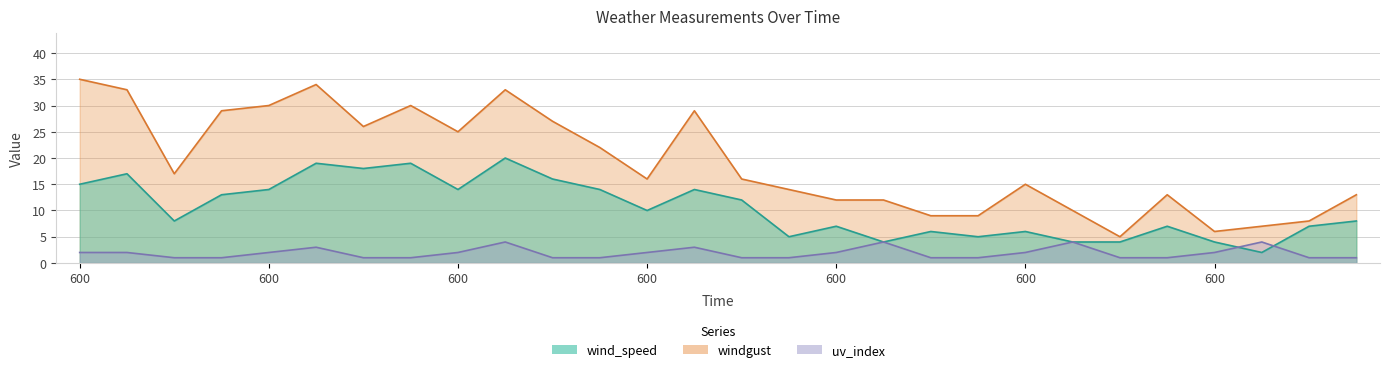

Where is the first local maximum for wind_speed?

1200